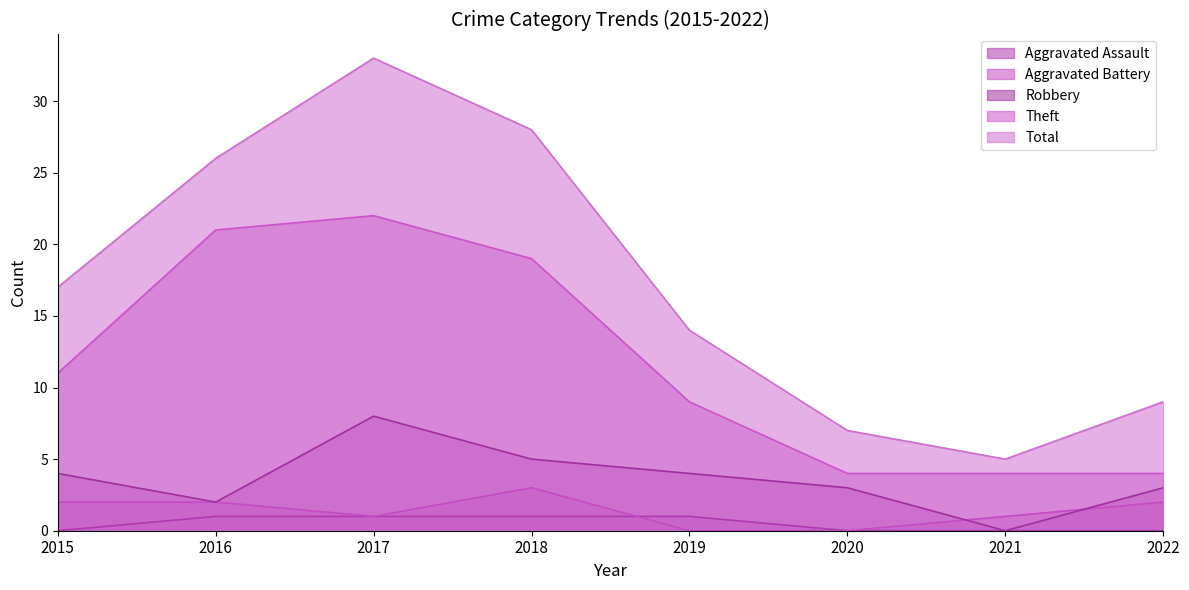

What is the value of the Theft point at the 4th from the left?

19